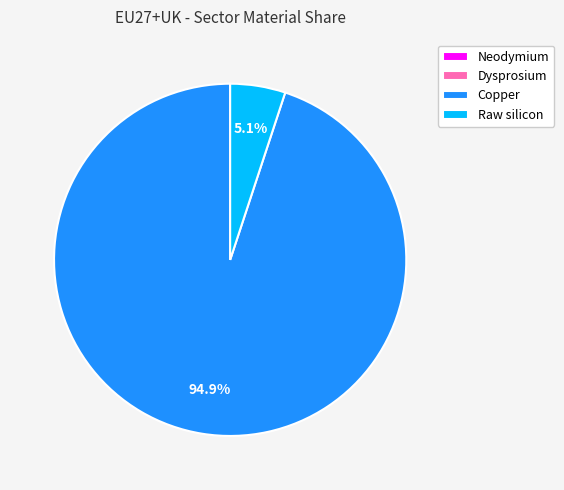

What percentage is the Raw silicon slice, to the nearest percent?

5%